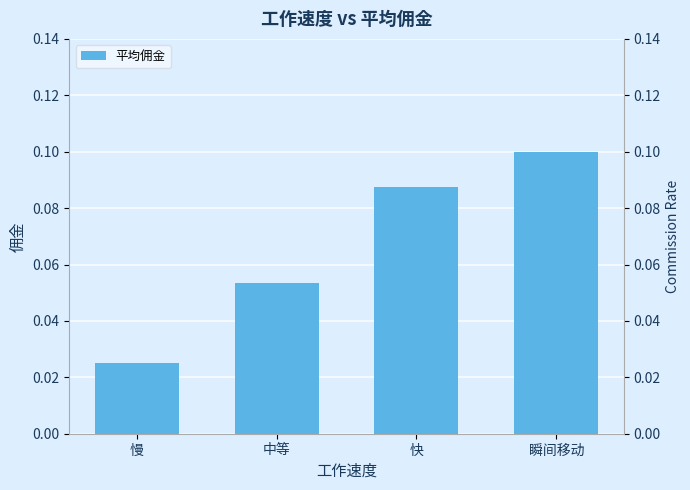

What is the average value?

0.1